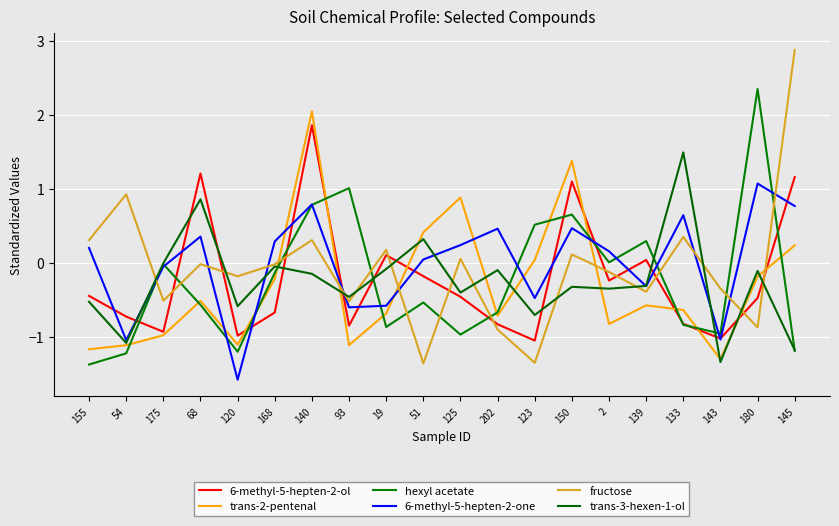

What is the total value across all series at 51?

-1.3